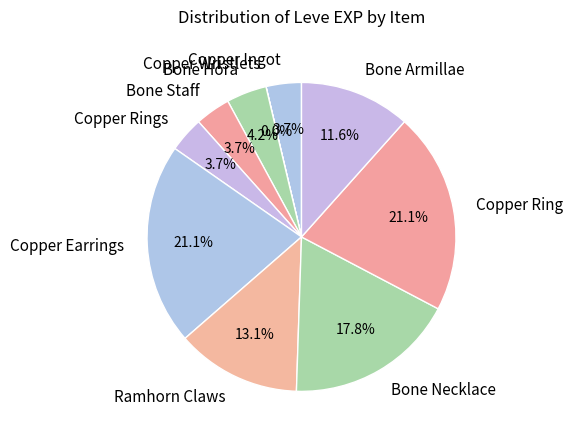

Approximately how many times larger is the value at Copper Ring compared to Ramhorn Claws?

1.6